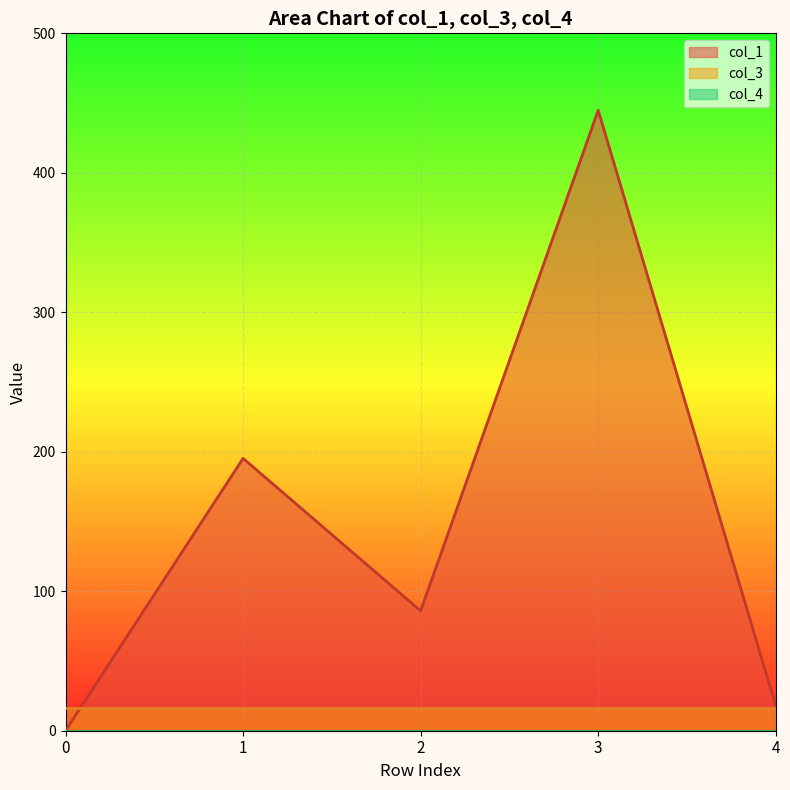

Where do col_1 and col_3 first cross each other?

0 and 1